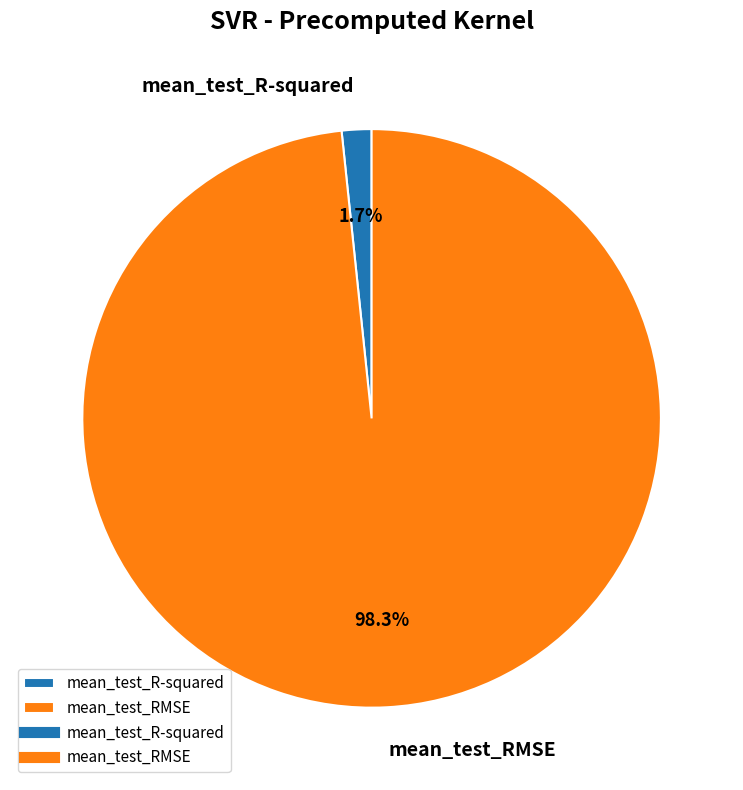

True or false: mean_test_RMSE accounts for 98% of the total.

True